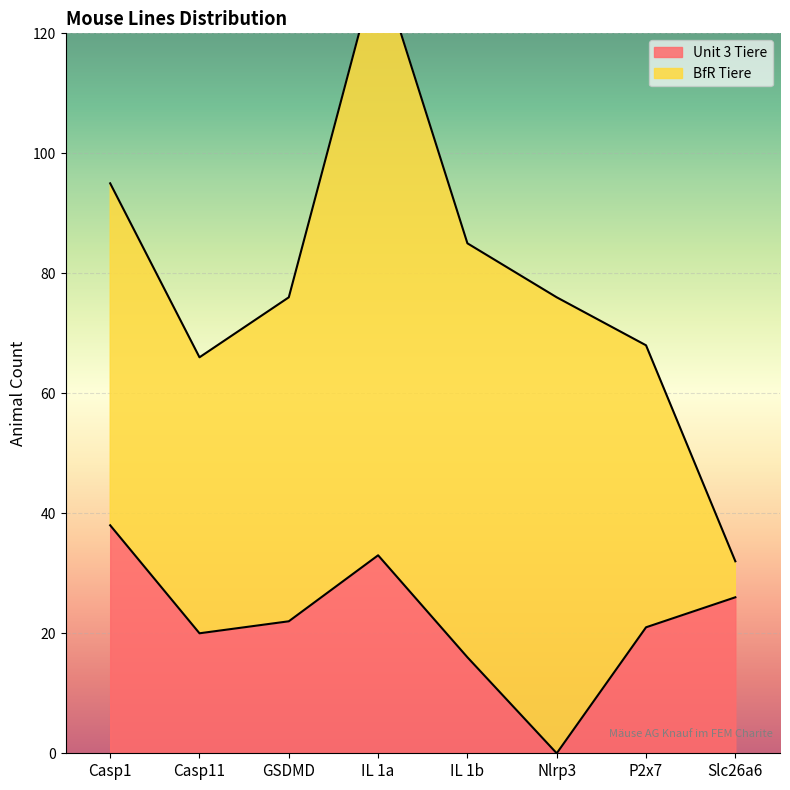

Which category has the lowest value in the Unit 3 Tiere series?

Nlrp3